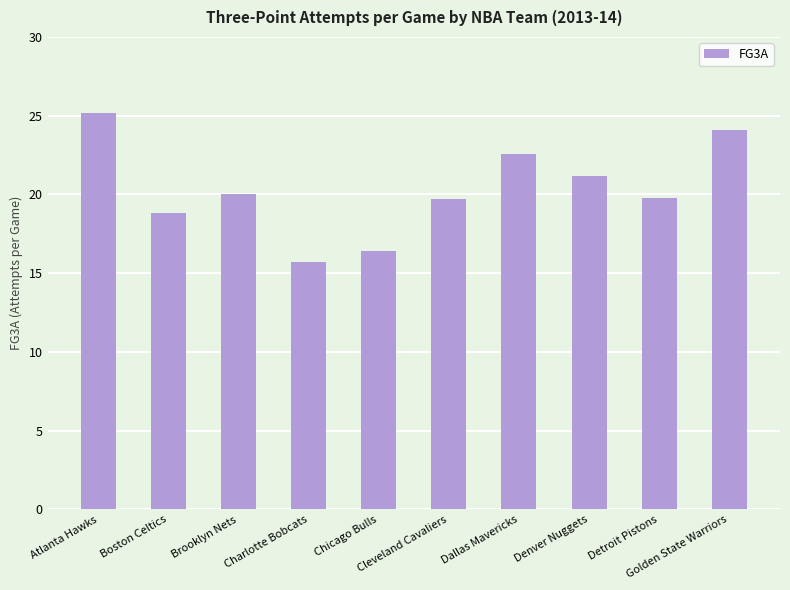

What is the difference between the second highest and minimum values?

8.4